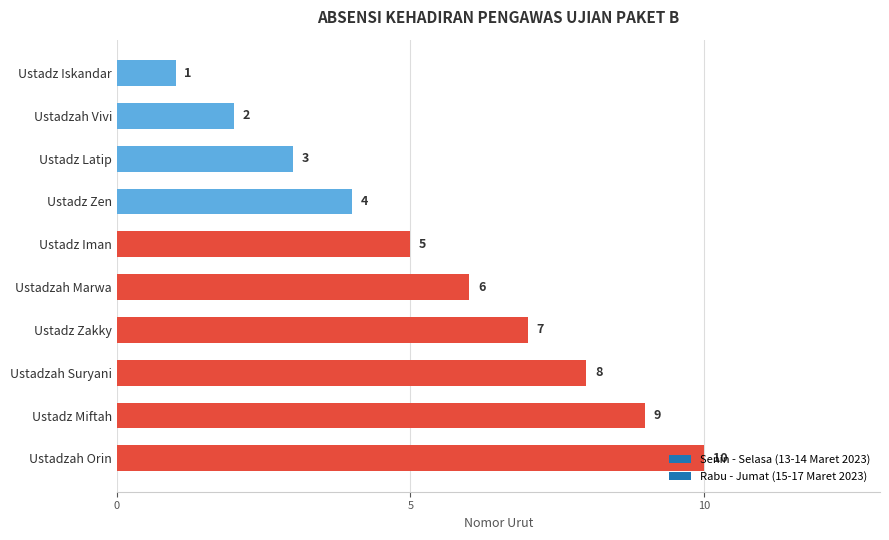

What is the label of the 8th bar from the bottom?

Ustadz Latip